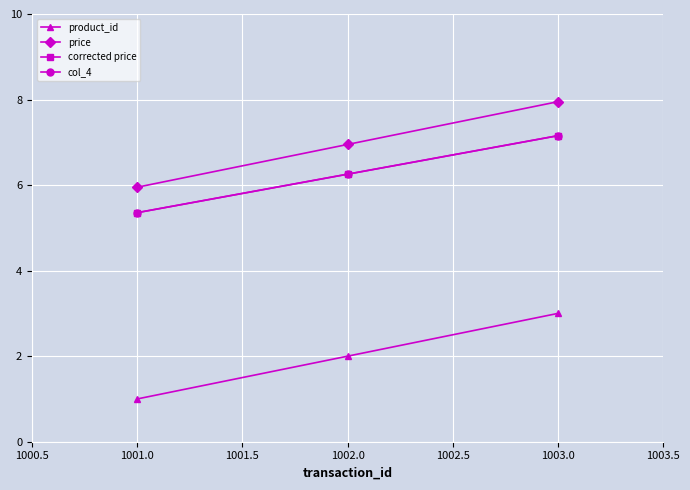

What is the value of the corrected price point at the 2nd from the left?

6.3